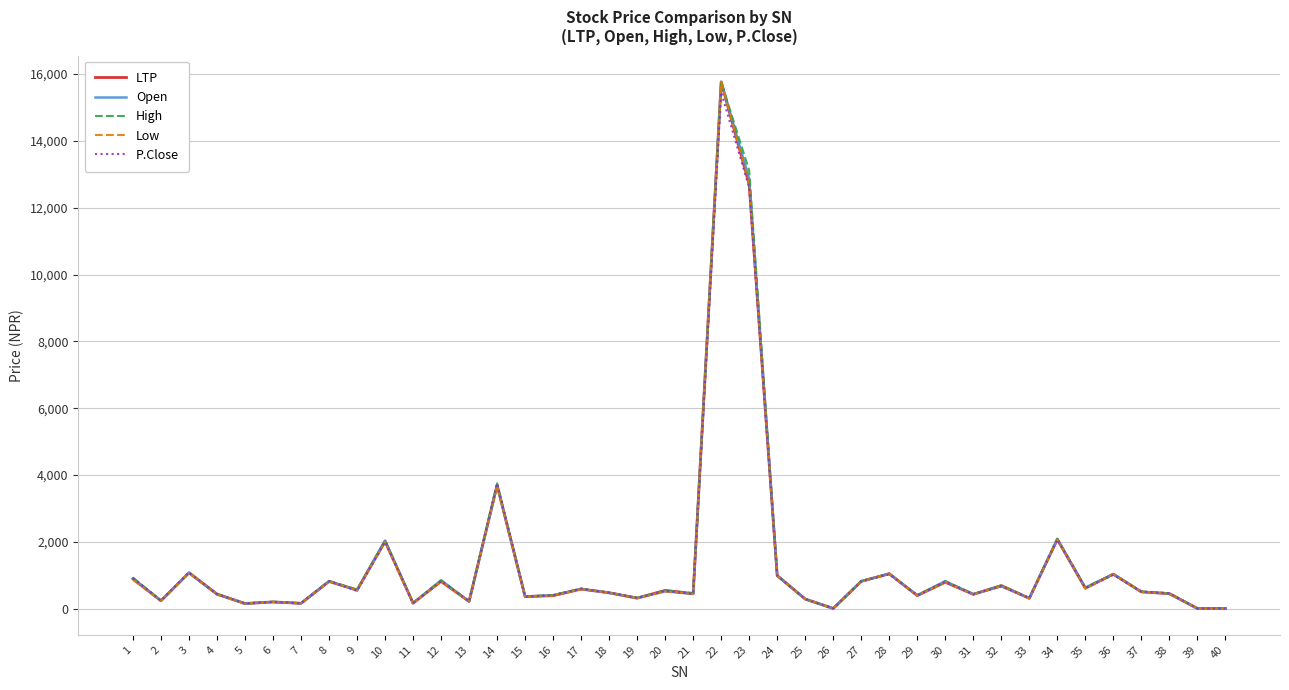

What is the greatest value displayed?

15763.0